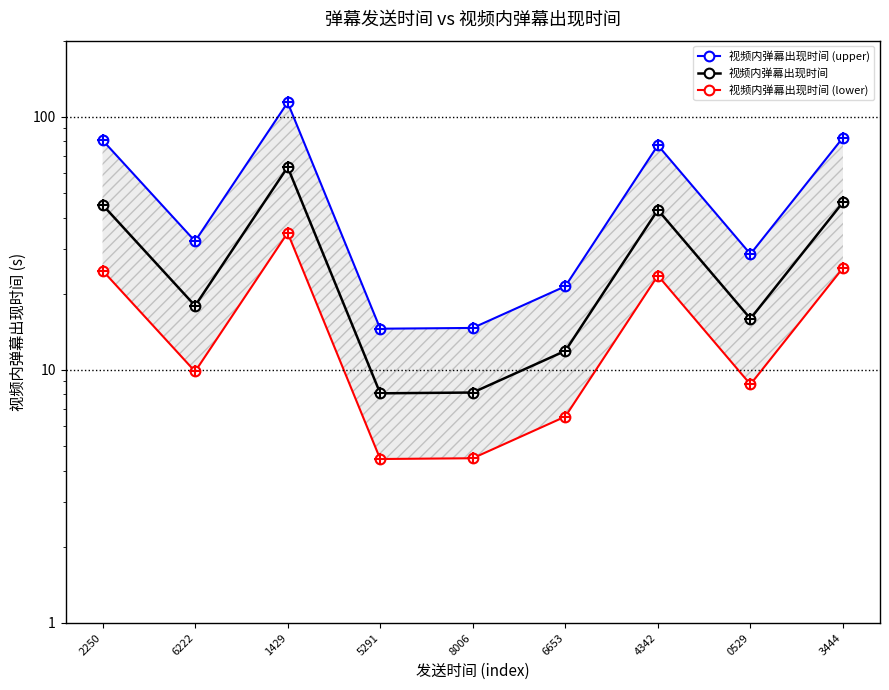

How many data points in 视频内弹幕出现时间 (upper) are less than 32?

4